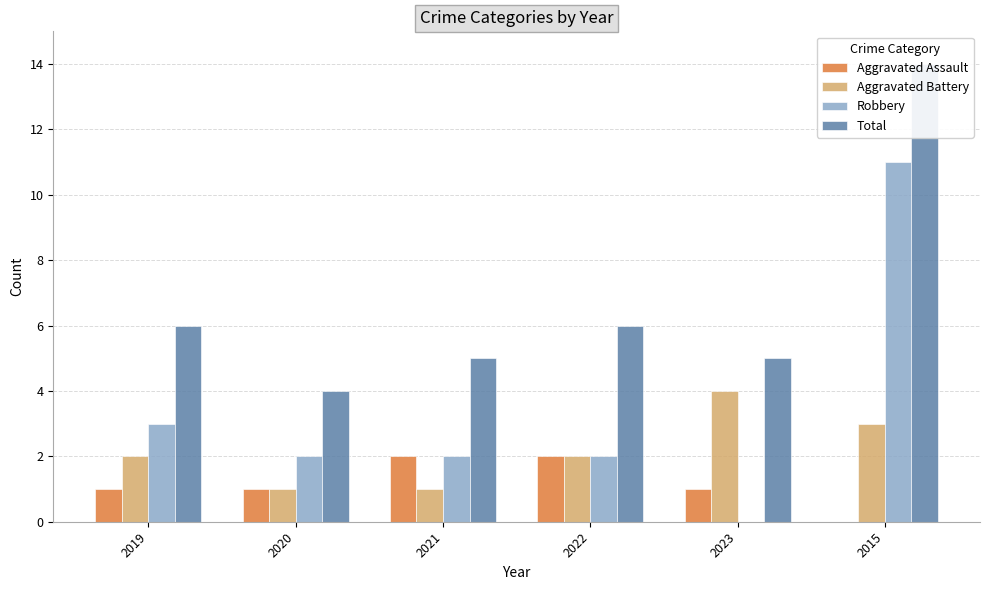

What is the difference between the Total values at 2015 and 2021?

9